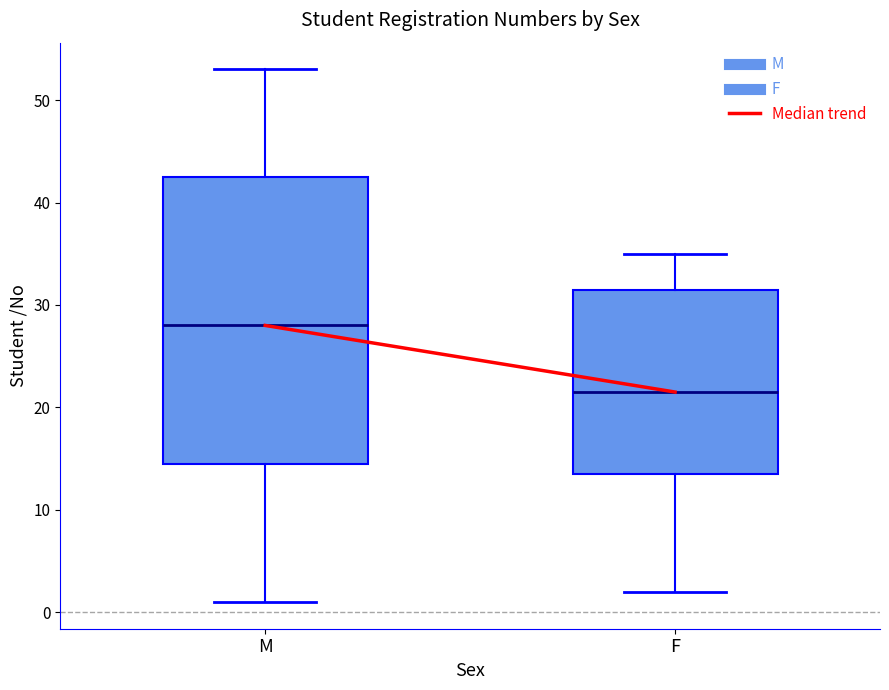

Reading left to right, read every box against the y-axis: the position of its median line, the range the box covers, and the ends of its whiskers. The values are not printed on the chart, so give them approximately, as read against the axis.

M: median 28, box 15 to 43, whiskers 1 to 53
F: median 22, box 14 to 32, whiskers 2 to 35